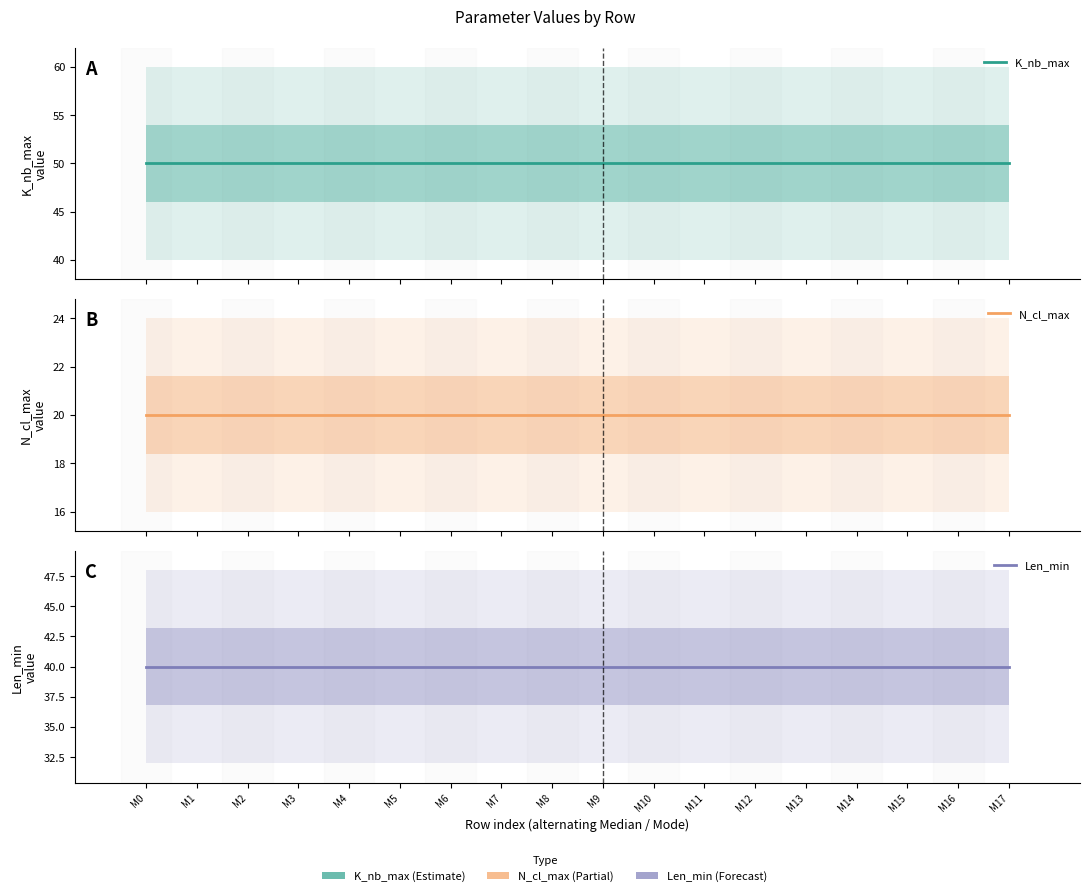

Is the value of N_cl_max at M2 greater than the value of K_nb_max at M7?

No